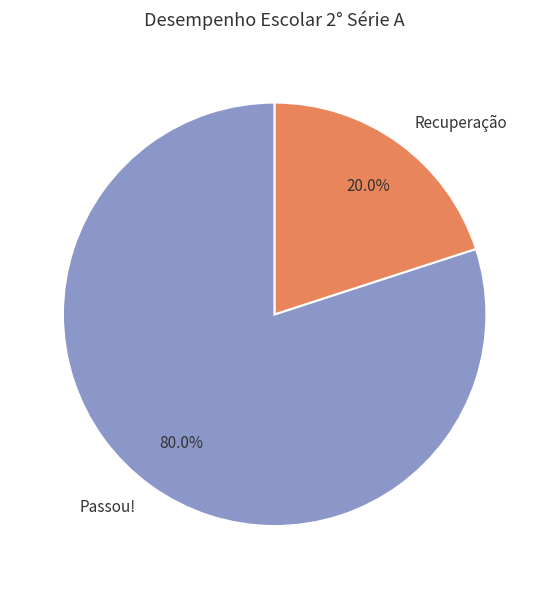

Does any single category account for the majority?

Yes